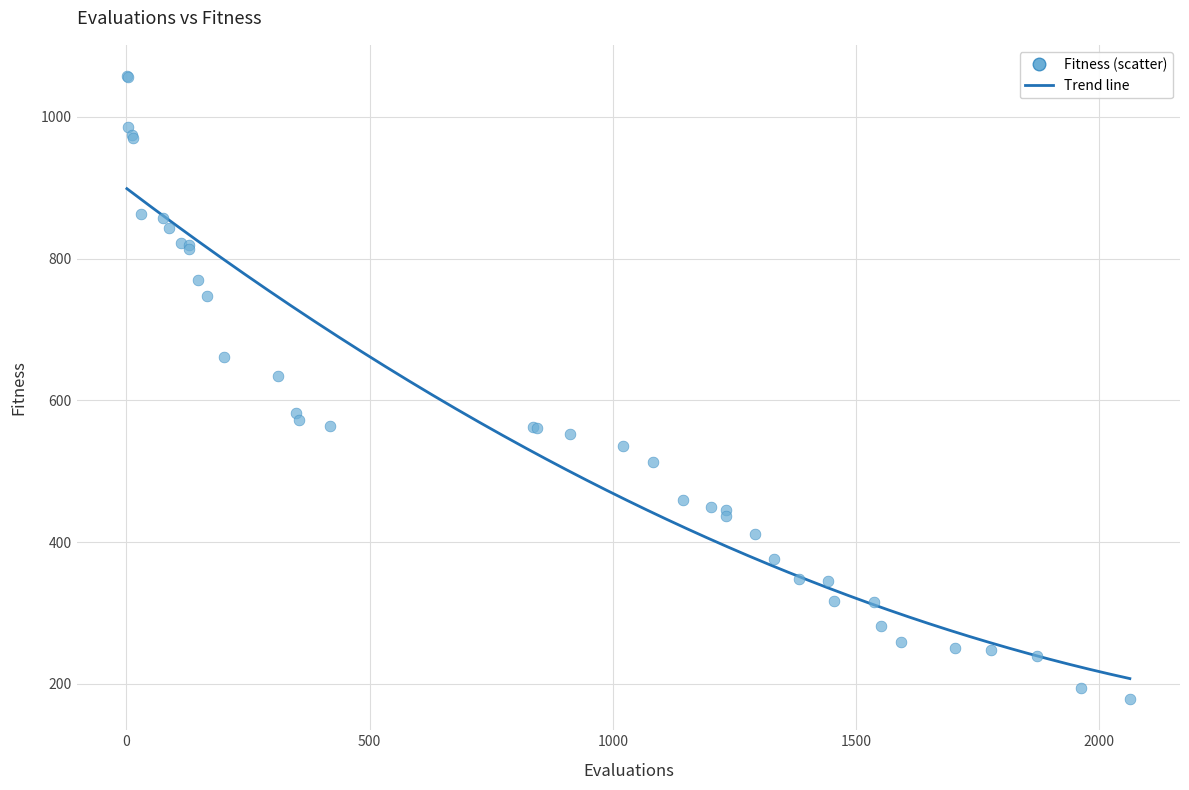

What Y value in the scatter plot is closest to 618?

634.6